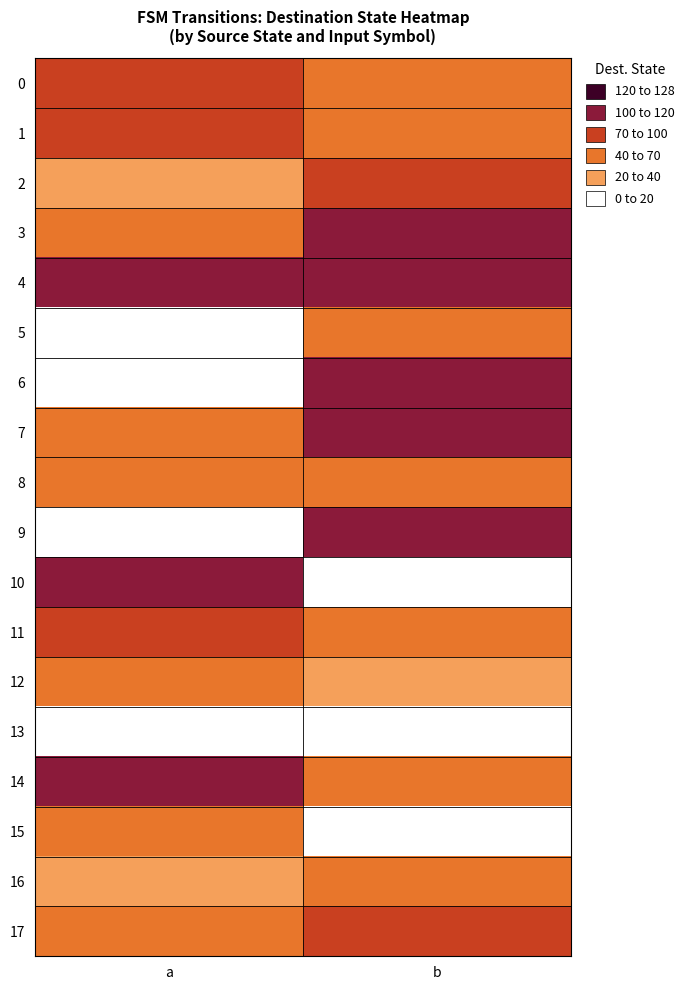

Reading left to right, list all the values displayed in this chart.

0: a=77	b=44
1: a=95	b=61
2: a=35	b=71
3: a=48	b=112
4: a=116	b=117
5: a=6	b=67
6: a=0	b=114
7: a=49	b=110
8: a=52	b=52
9: a=1	b=107
10: a=106	b=9
11: a=99	b=44
12: a=62	b=28
13: a=11	b=15
14: a=115	b=57
15: a=42	b=8
16: a=34	b=58
17: a=52	b=86